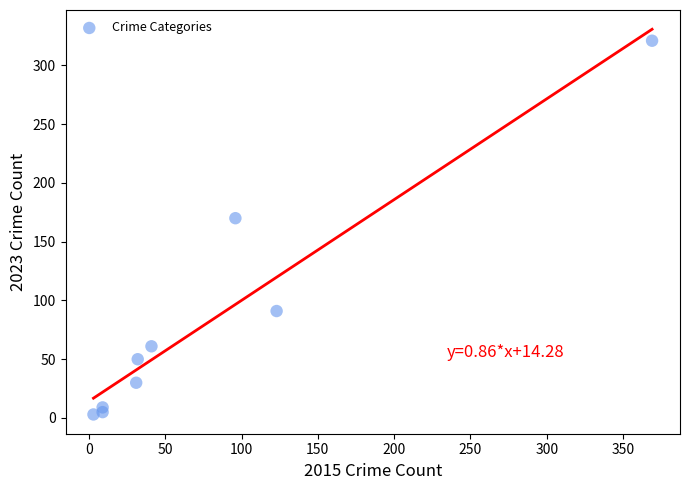

What Y value in the scatter plot is closest to 162?

170